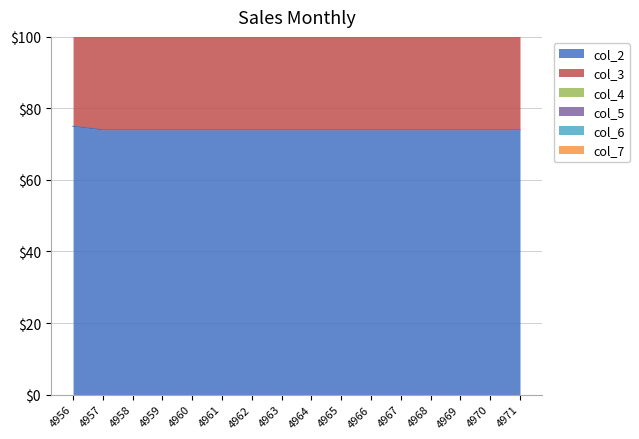

Between 4962 and 4963, which series saw the biggest shift?

col_2